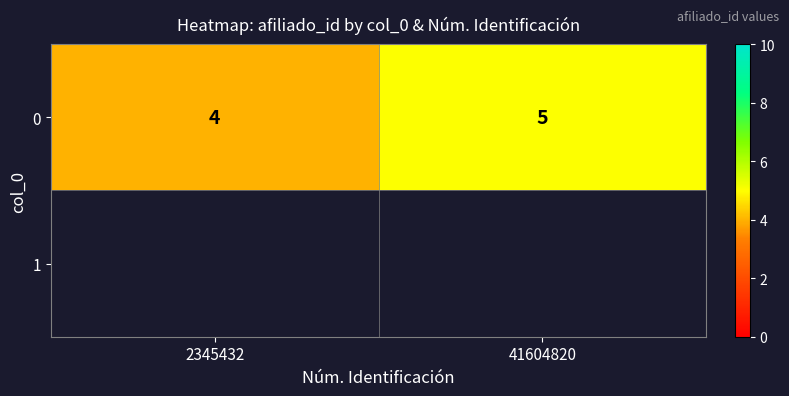

The value at 2345432 is 7. True or false?

False